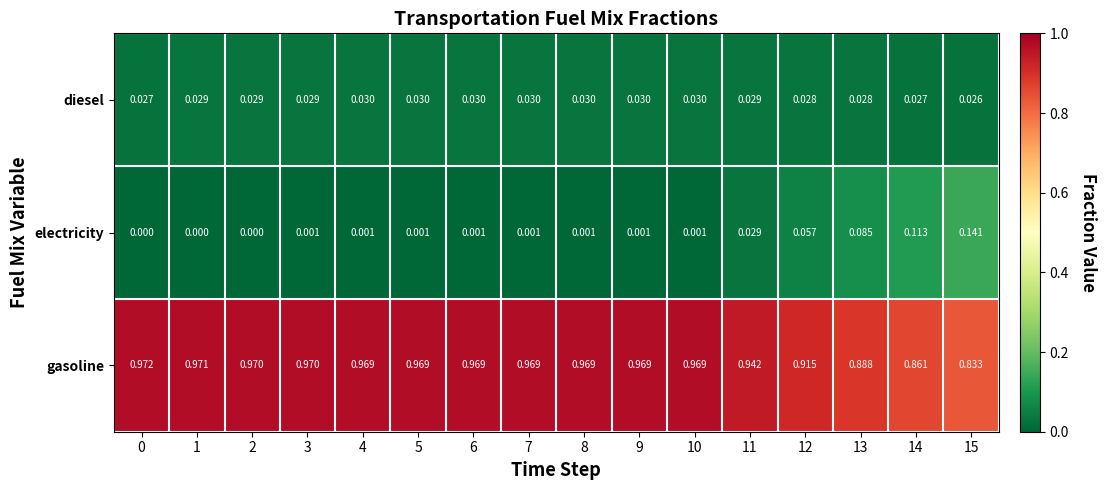

Between 10 and 15, which series saw the biggest shift?

electricity